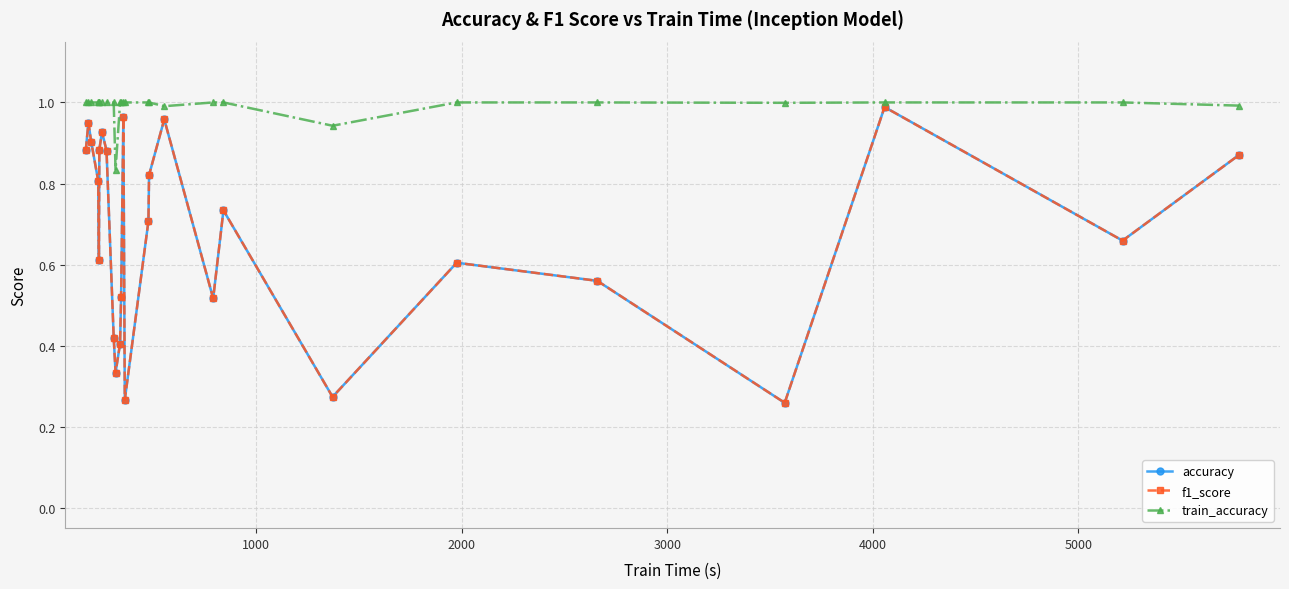

At how many categories does at least one series exceed 0?

26